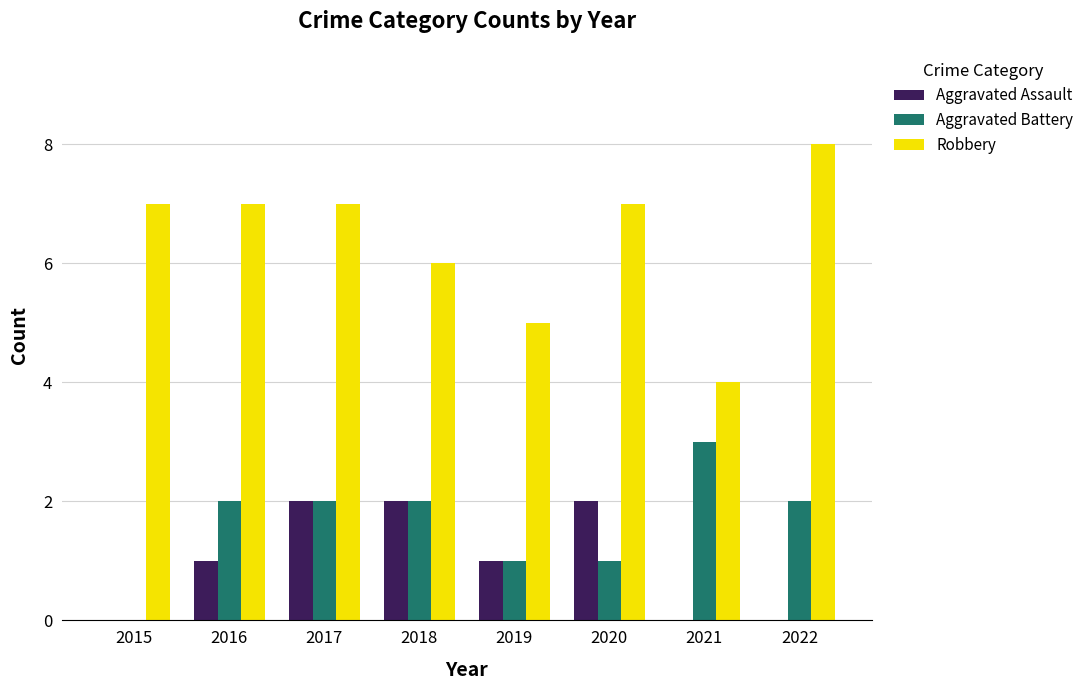

Which category has the highest value across all series?

2022